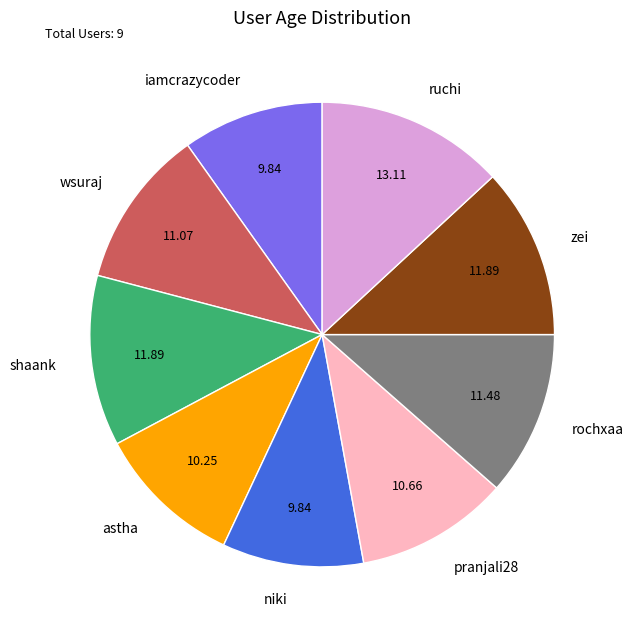

Combined, do zei and niki account for over 50%?

No